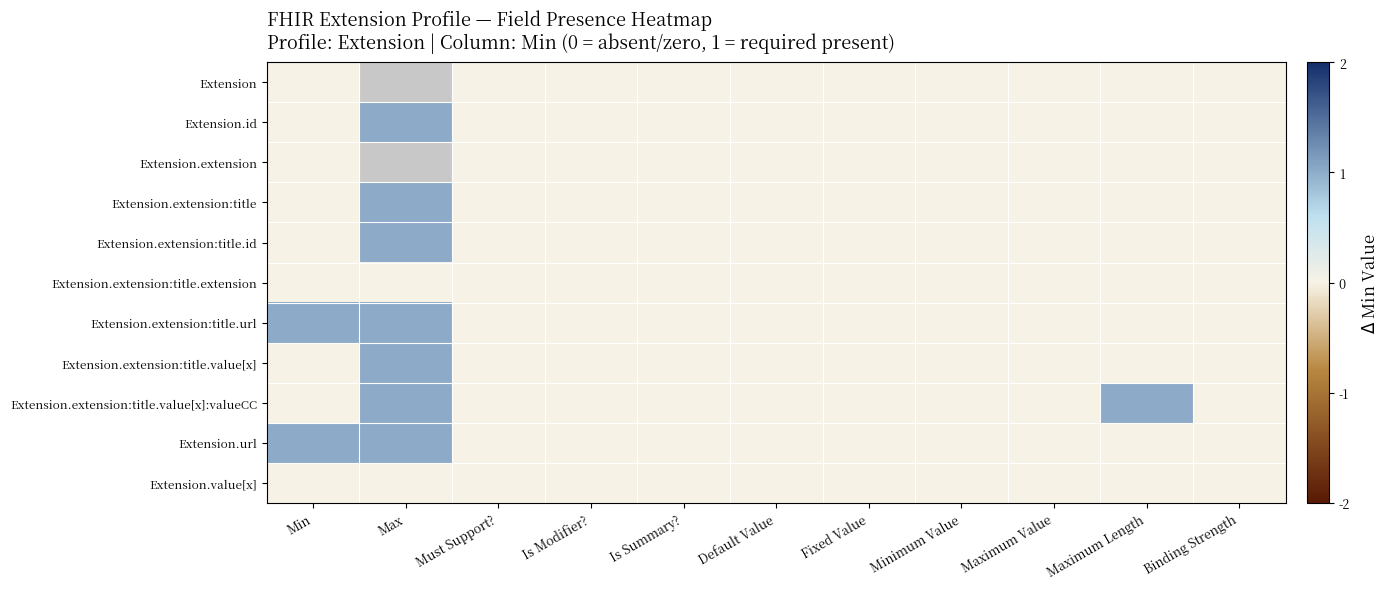

Which series has the largest total across all categories?

Extension.extension:title.url